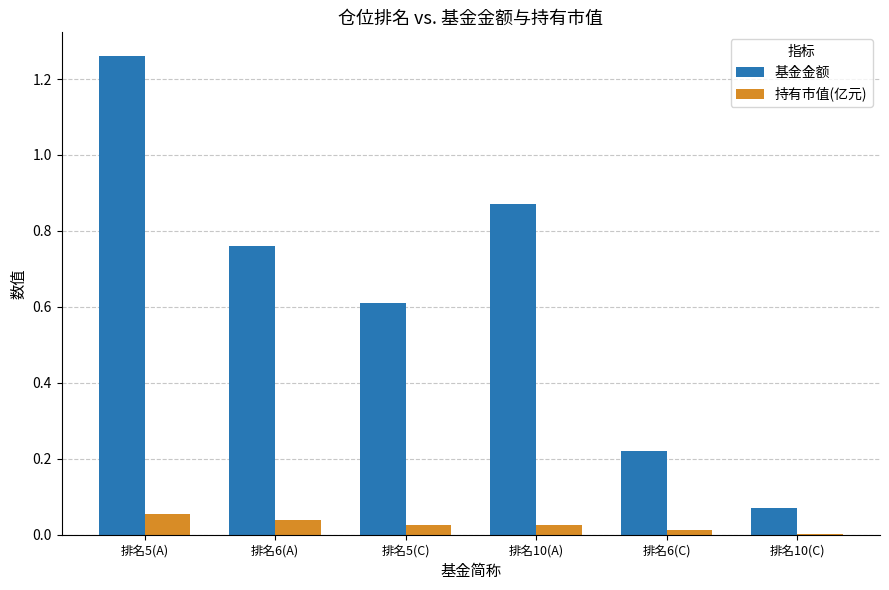

How many distinct data groups are displayed?

2